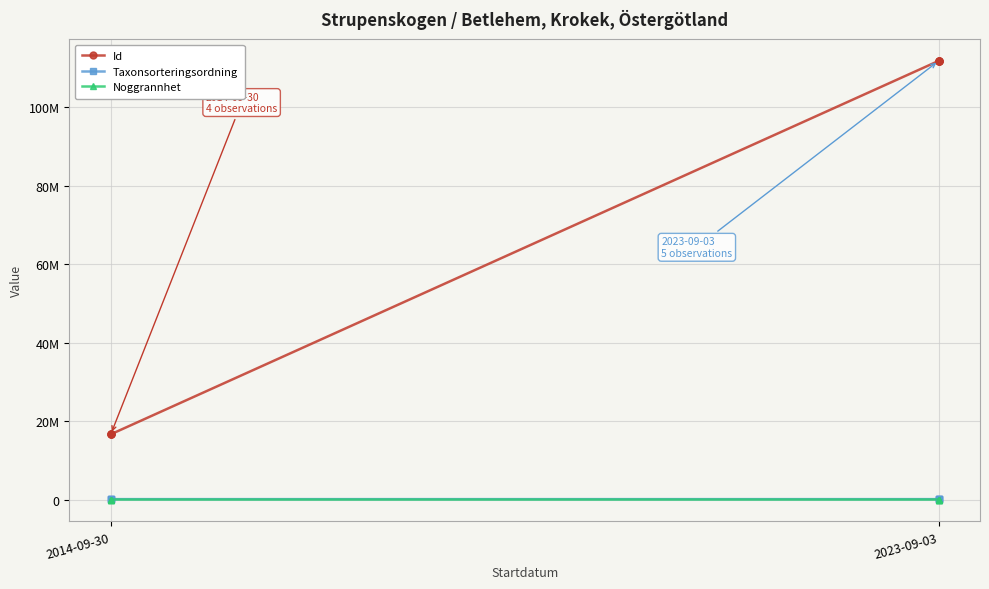

Which series has the largest range (max minus min)?

Id